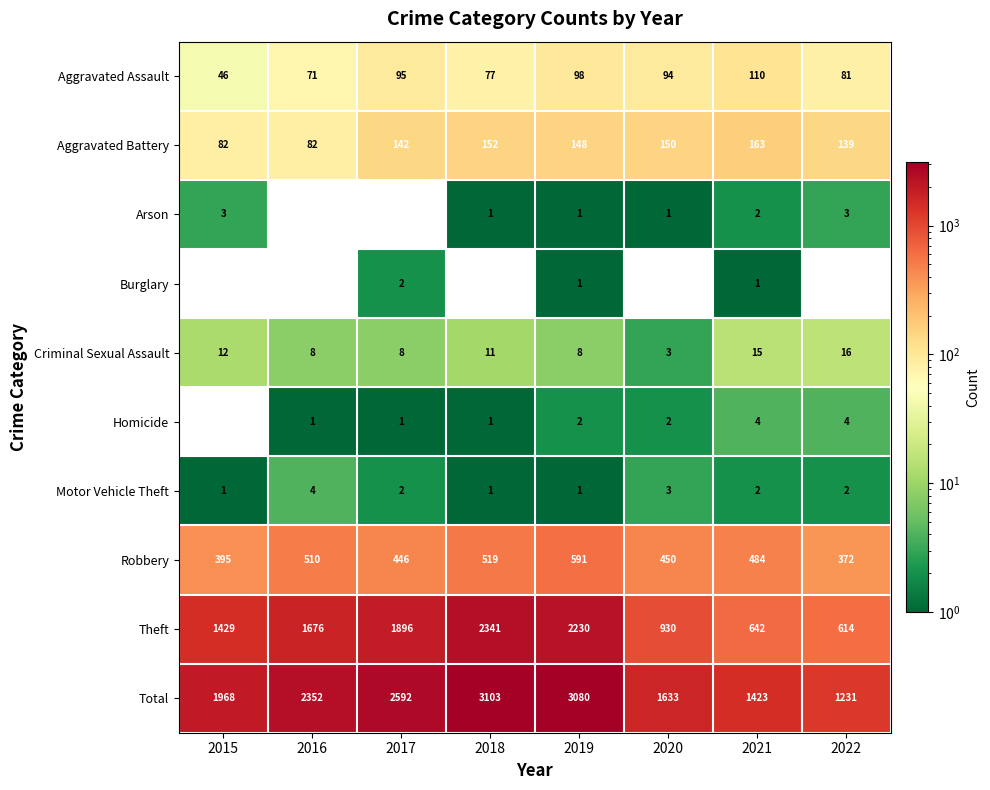

The value of Aggravated Battery at 2022 is 196. True or false?

False